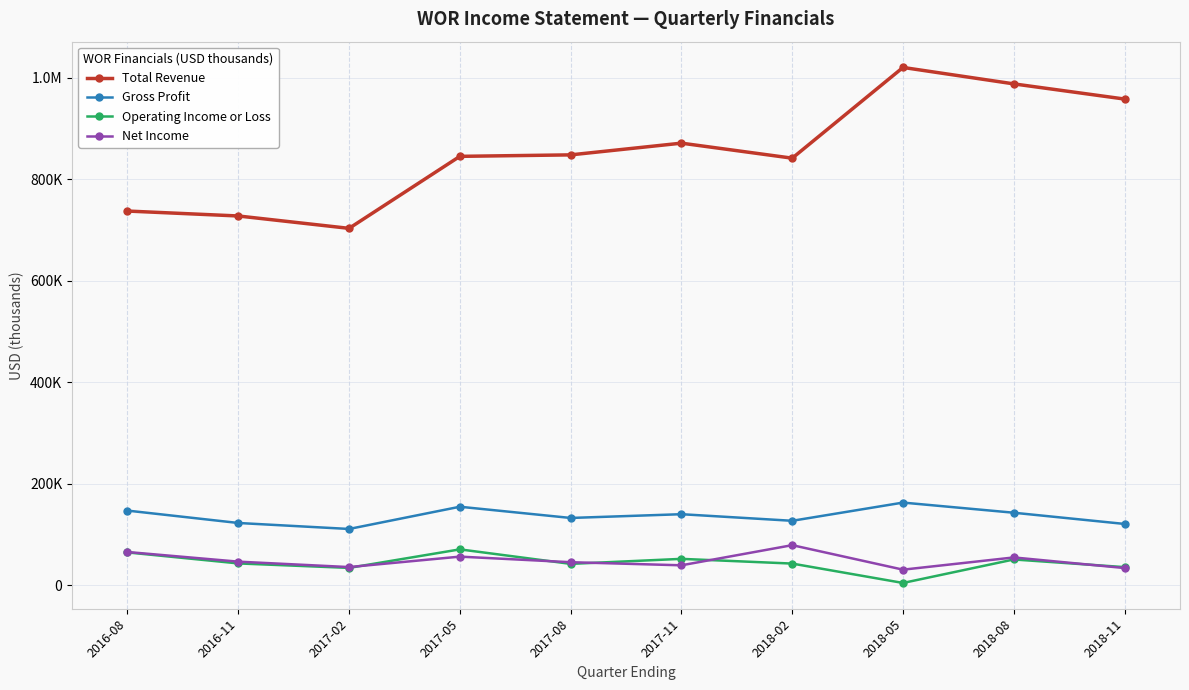

Is this an area chart (filled region under the line)?

No